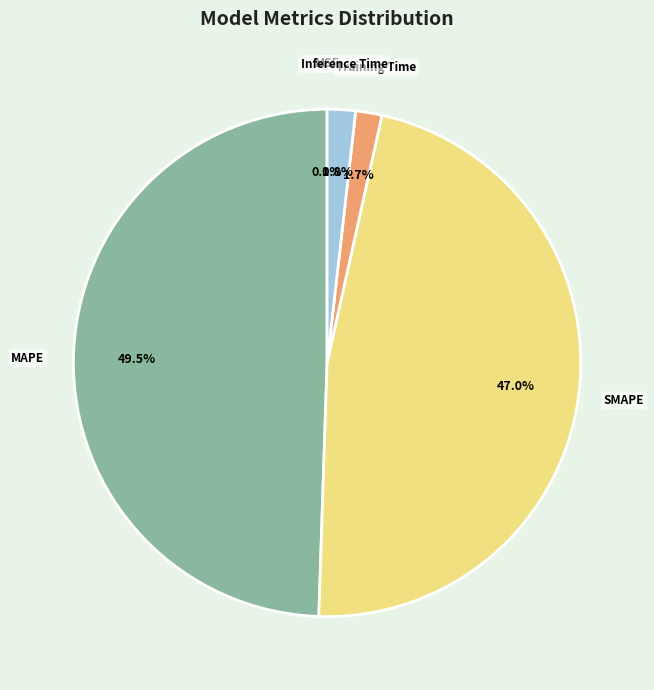

Is Training Time the majority of the pie?

No